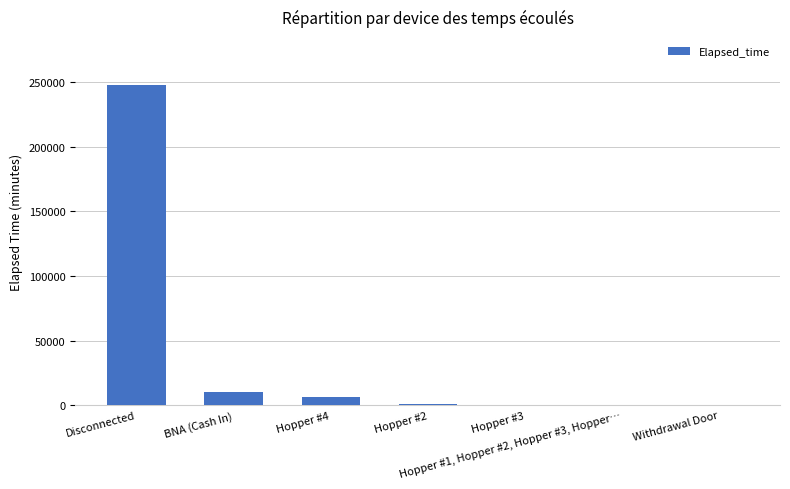

At which category does the chart reach its peak across all series?

Disconnected